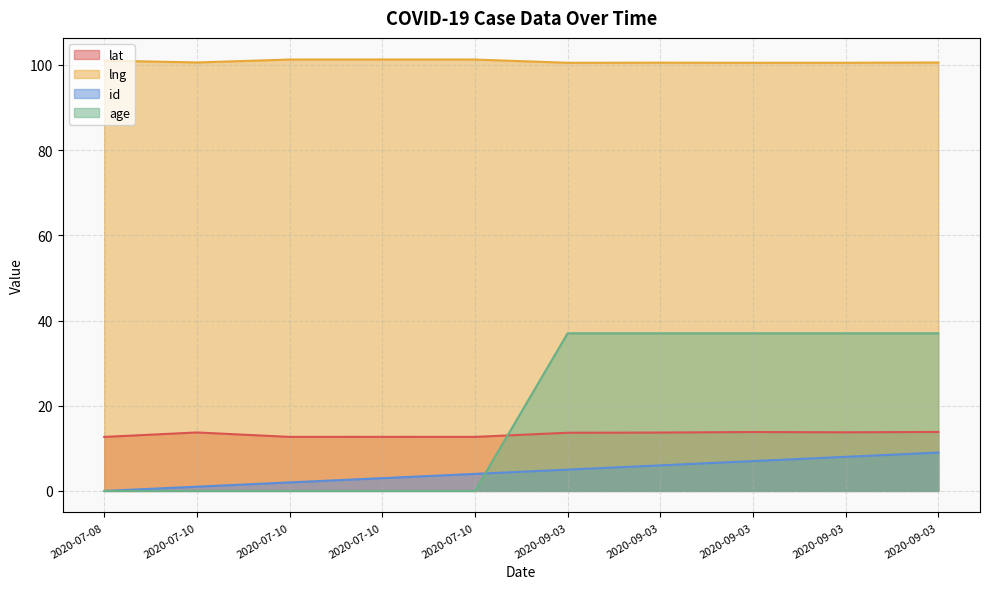

Between 2020-07-10 and 2020-09-03, which series saw the biggest shift?

age